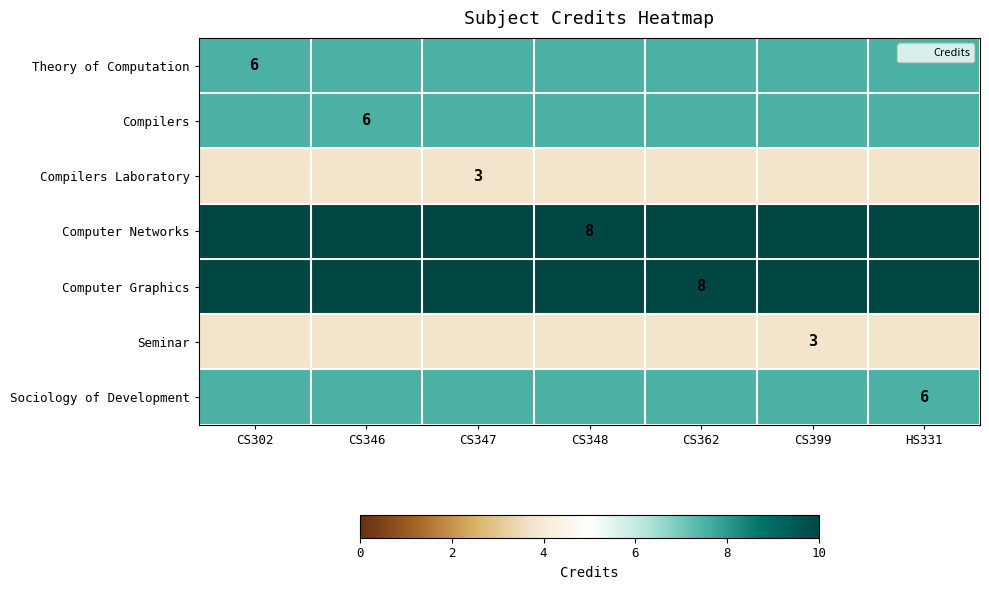

At which label does Compilers reach its peak?

CS302